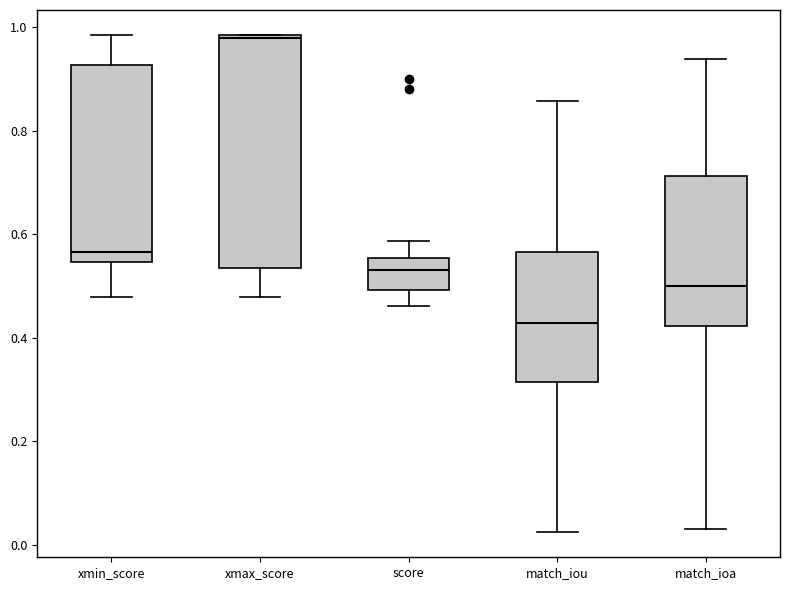

Reading left to right, read every box against the y-axis: the position of its median line, the range the box covers, and the ends of its whiskers. The values are not printed on the chart, so give them approximately, as read against the axis.

xmin_score: median 0.56, box 0.54 to 0.92, whiskers 0.48 to 0.98
xmax_score: median 0.98 (just below the box's upper edge), box 0.54 to 0.98, whiskers 0.48 to 0.98
score: median 0.54, box 0.50 to 0.56, whiskers 0.46 to 0.58
match_iou: median 0.42, box 0.32 to 0.56, whiskers 0.02 to 0.86
match_ioa: median 0.50, box 0.42 to 0.72, whiskers 0.04 to 0.94